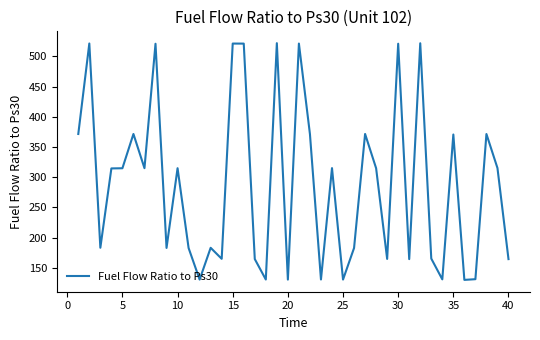

What is the minimum value shown in the chart?

129.9